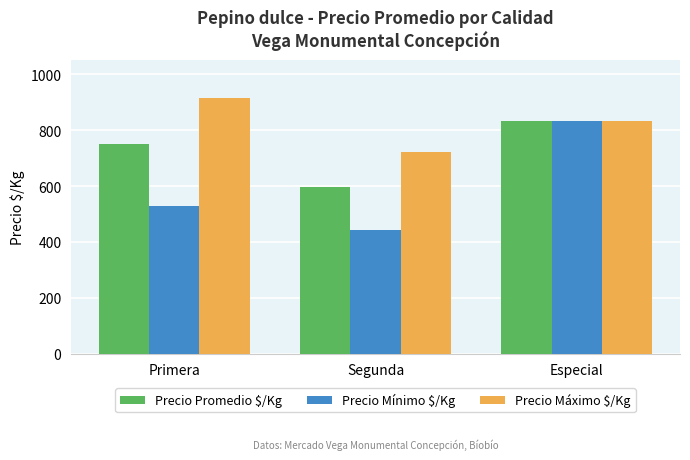

How many series are shown in this chart?

3